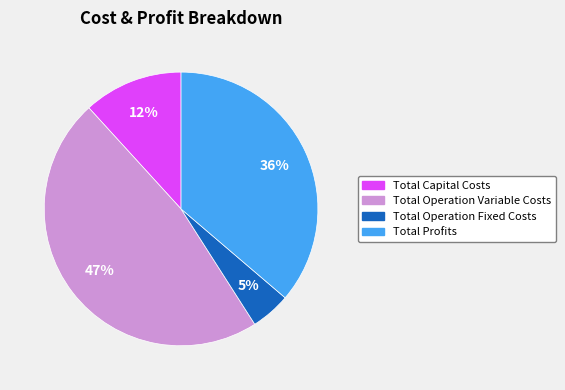

Does Total Operation Variable Costs represent more than half of the total?

No